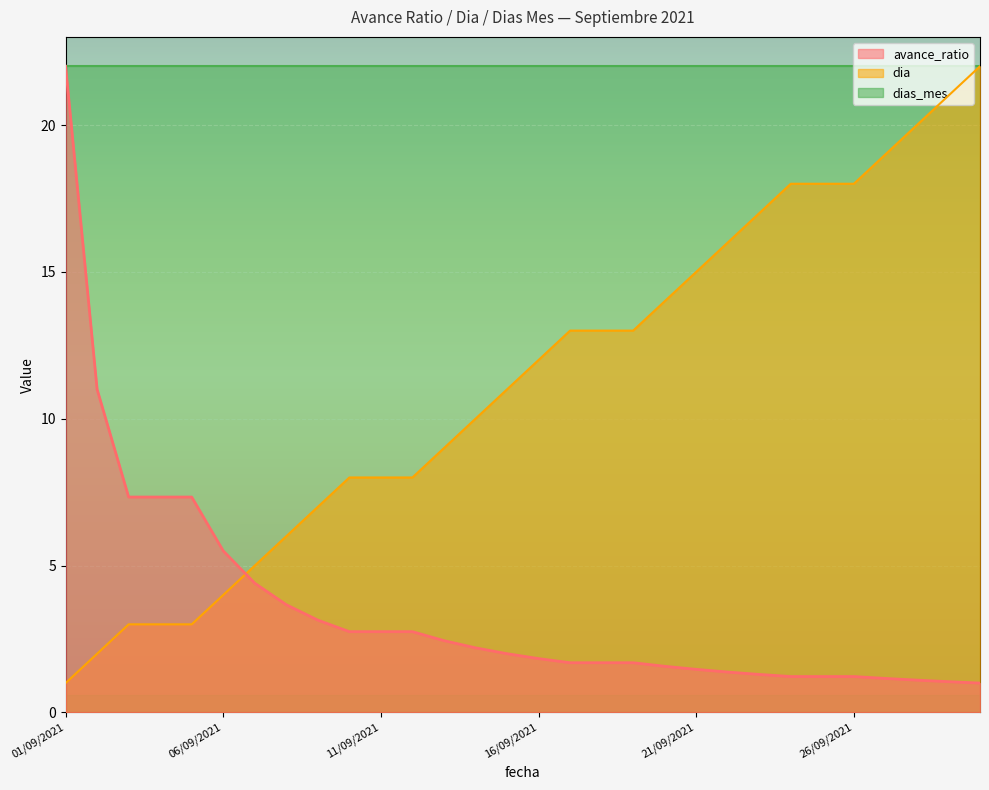

What is the sum of the dia values at 22/09/2021 and 13/09/2021?

25.0